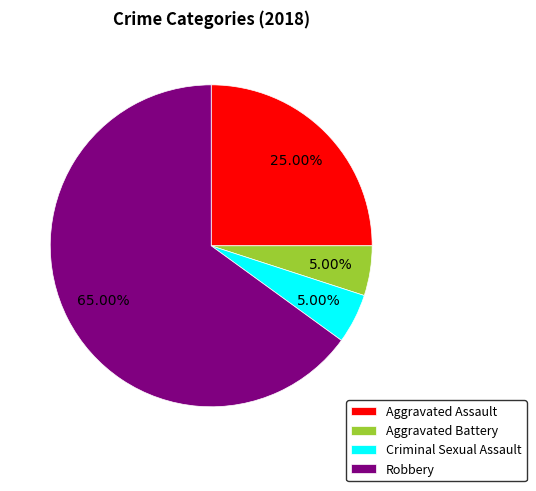

Which slice is the largest?

Robbery